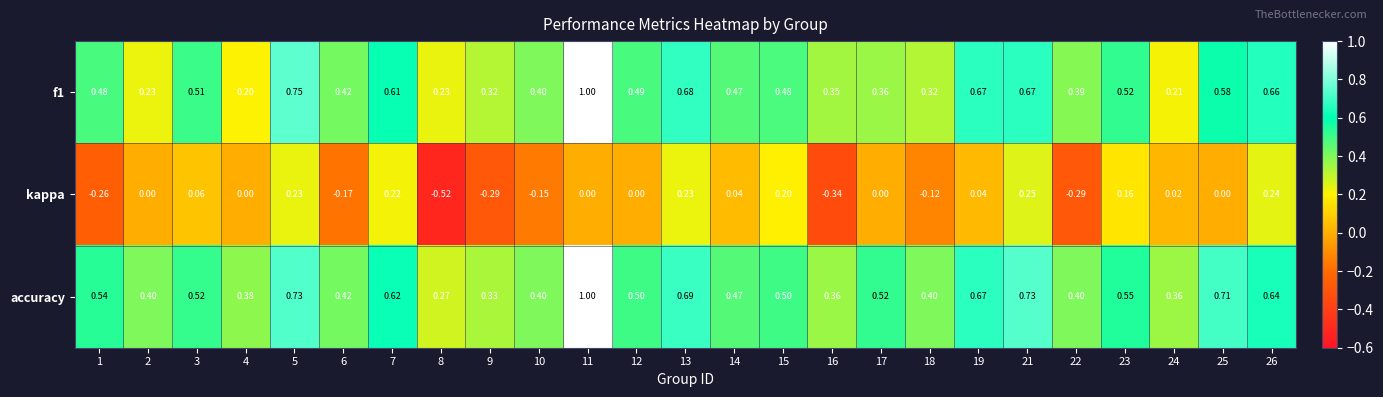

Which series has the largest total across all categories?

accuracy